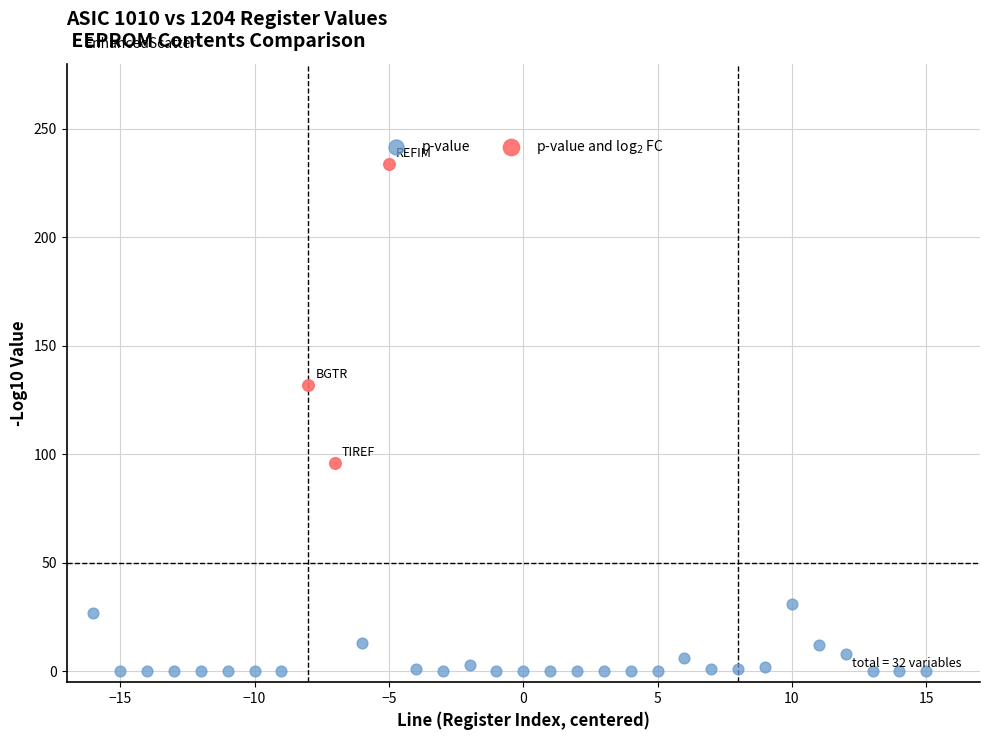

Which series reaches the minimum Y coordinate?

p-value